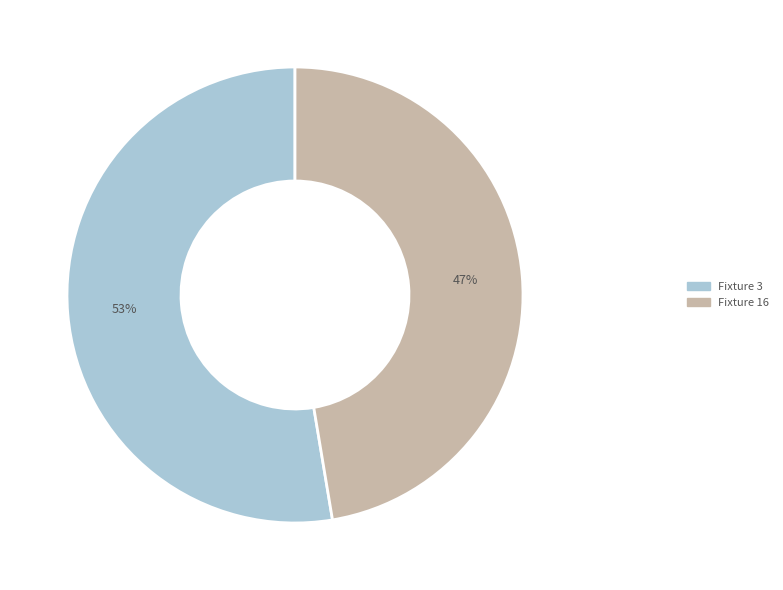

Is the sum of Fixture 16 and Fixture 3 greater than half?

Yes